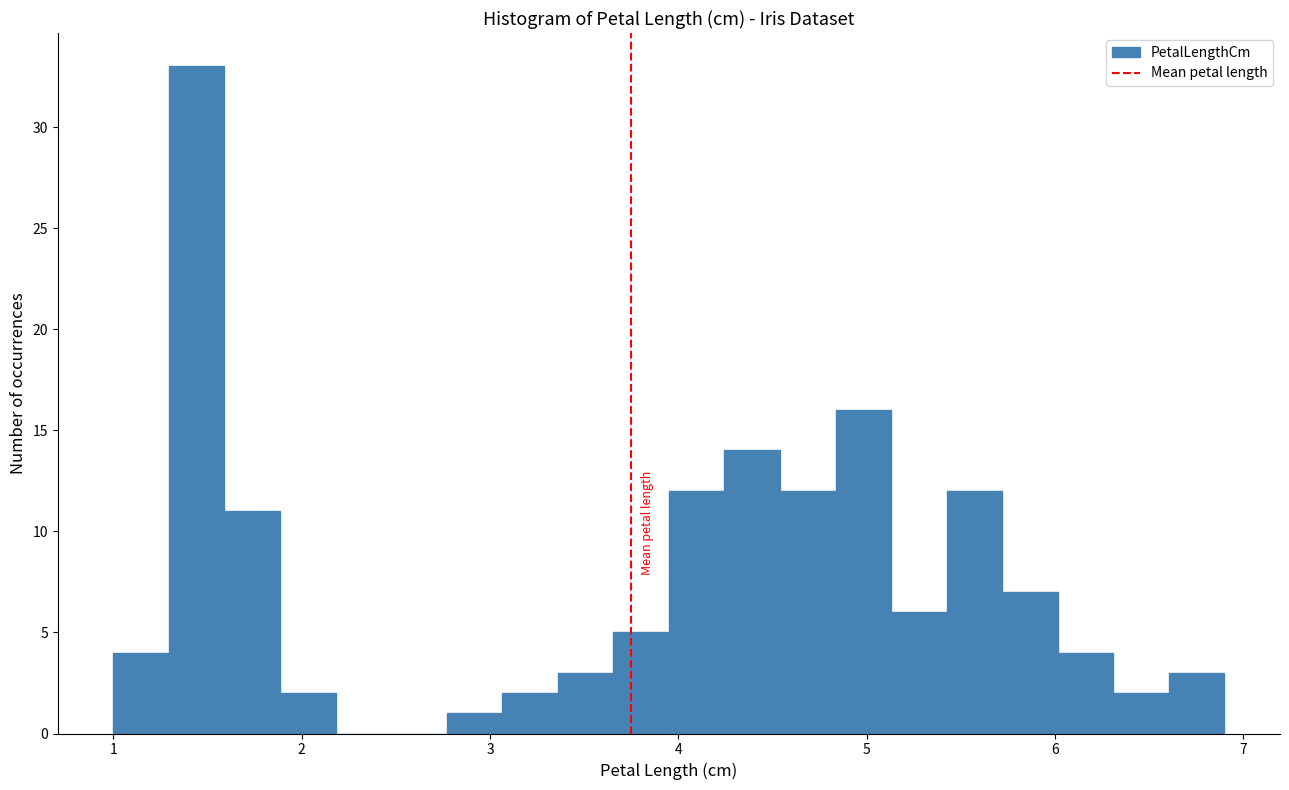

Read against the x-axis, roughly where is the centre of the tallest bar?

1.4